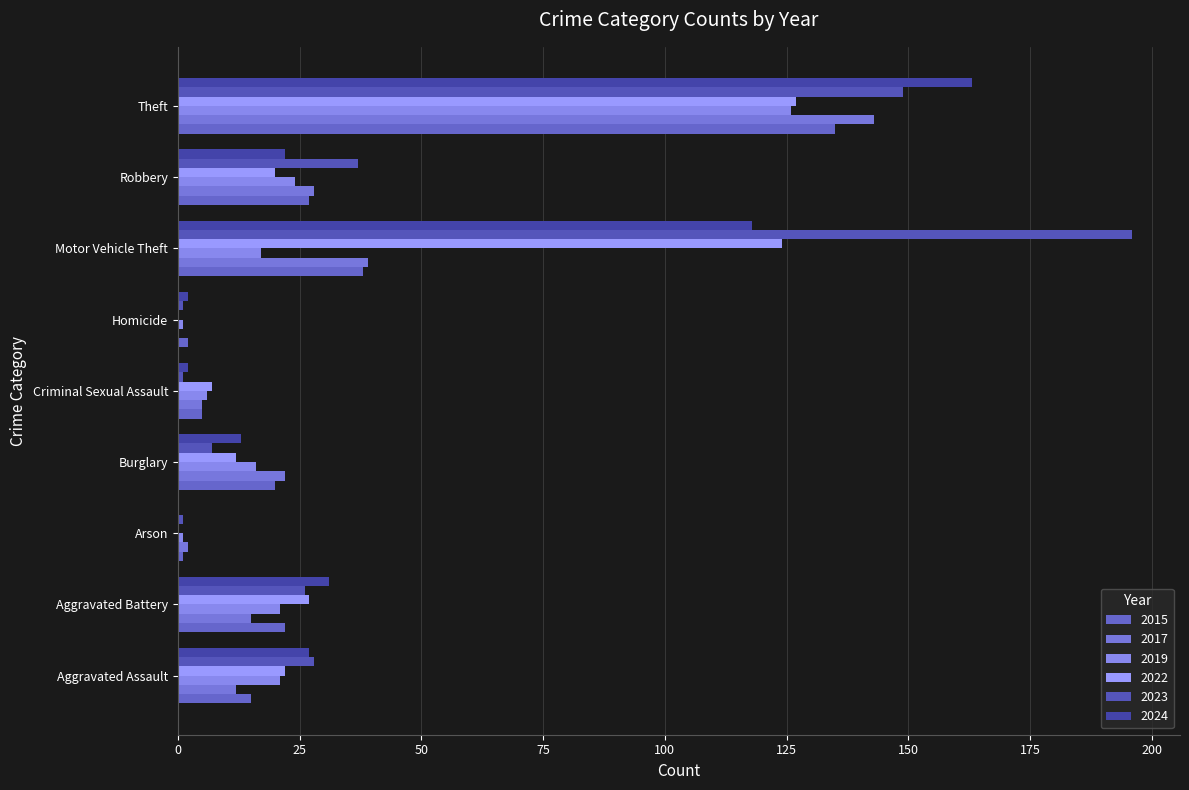

Between Arson and Criminal Sexual Assault, which is larger?

Criminal Sexual Assault